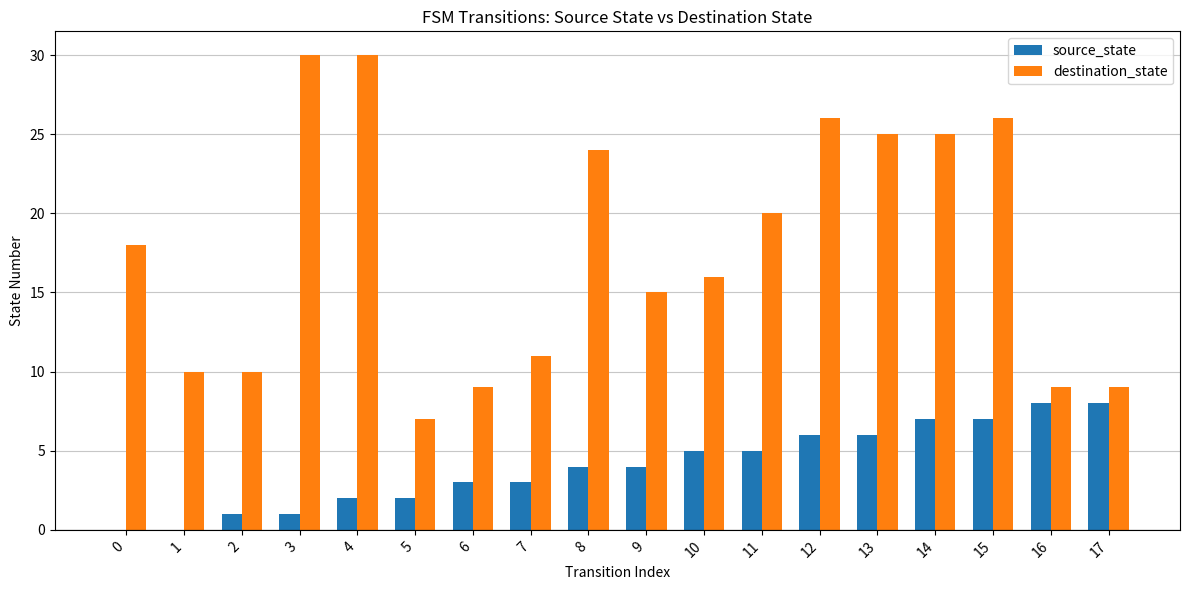

Is the value of destination_state at 10 greater than the value of source_state at 12?

Yes